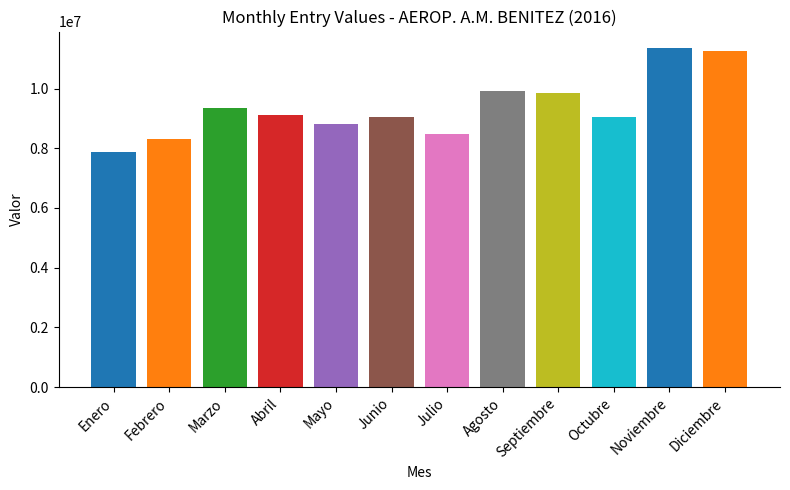

What is the value of the 7th bar from the left?

8491998.4